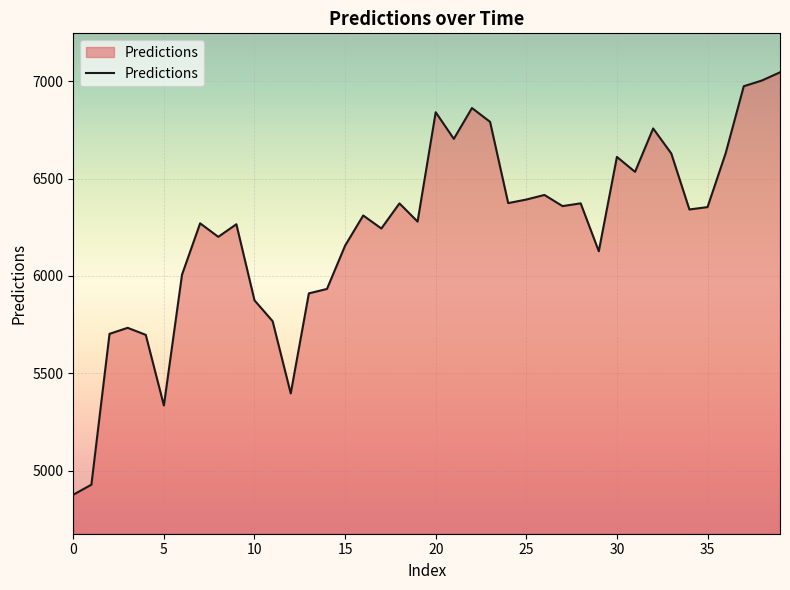

True or false: there are more than 0 points higher than both neighbors.

True